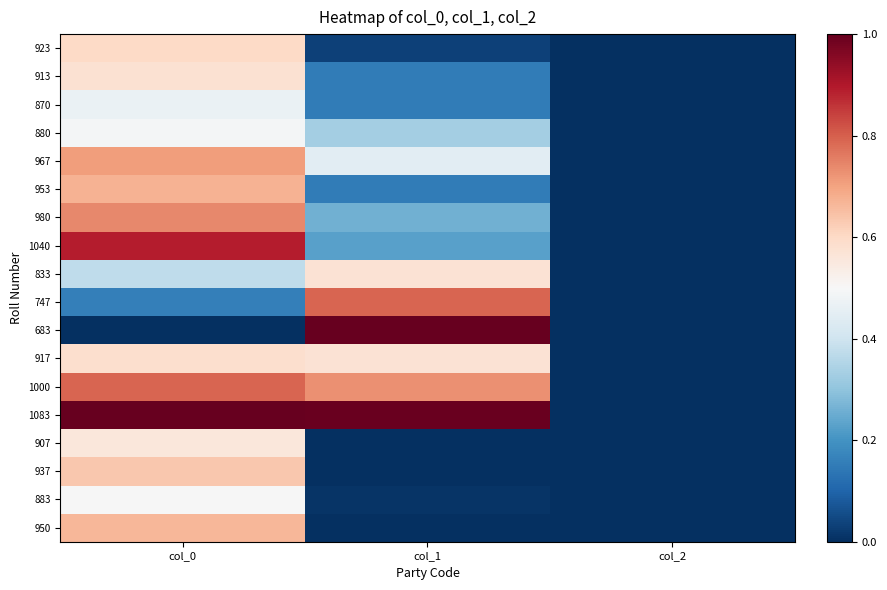

Between col_1 and col_2, which is larger?

col_1